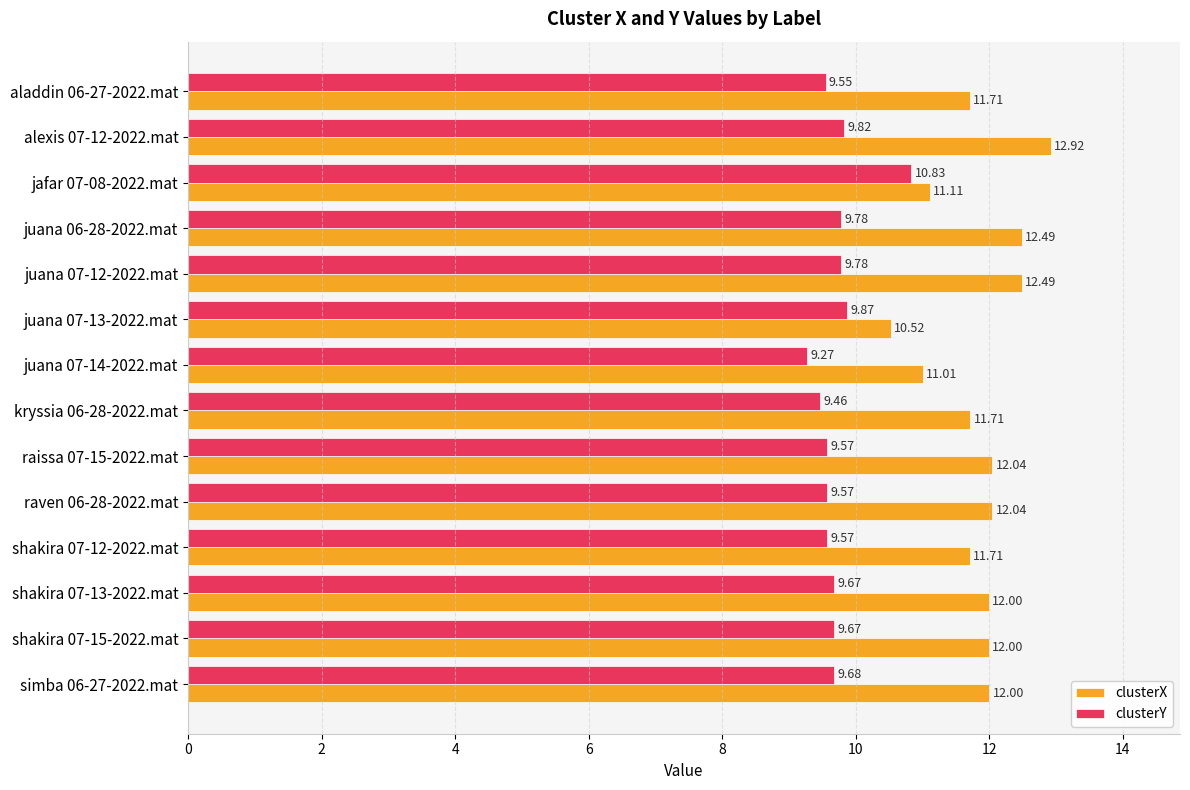

What is the difference between the maximum and second lowest values in the clusterY series?

1.4